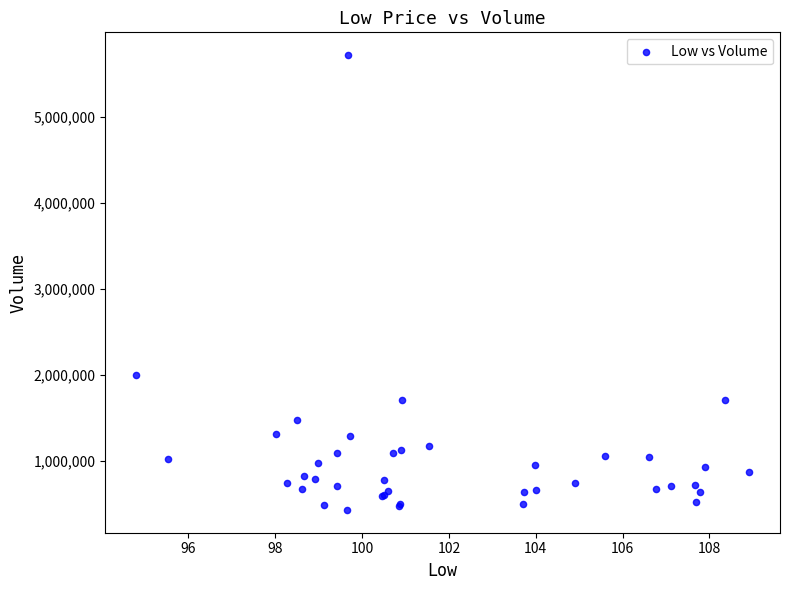

What Y value in the scatter plot is closest to 3072750?

1997700